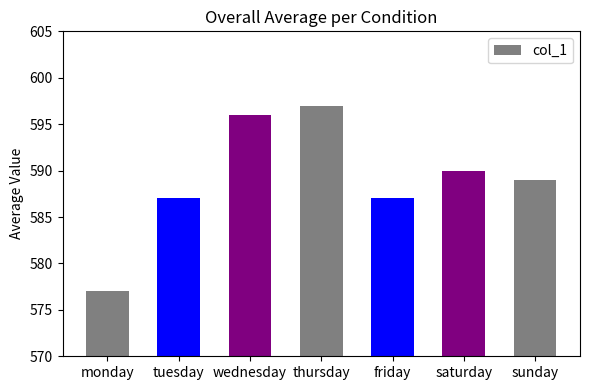

Is it true that the value at monday is 577?

True